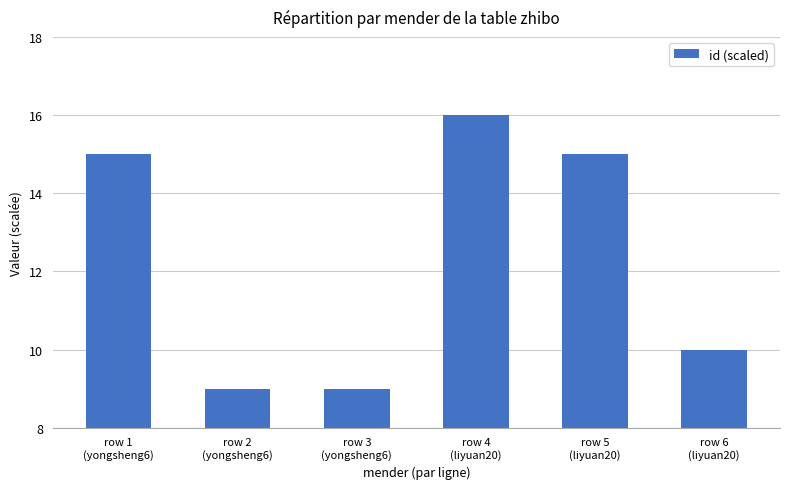

What is the label of the 6th bar from the left?

row 6
(liyuan20)